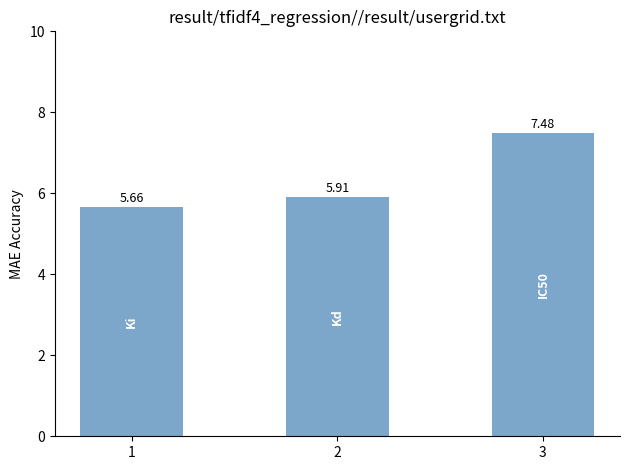

What is the sum of all values?

19.1